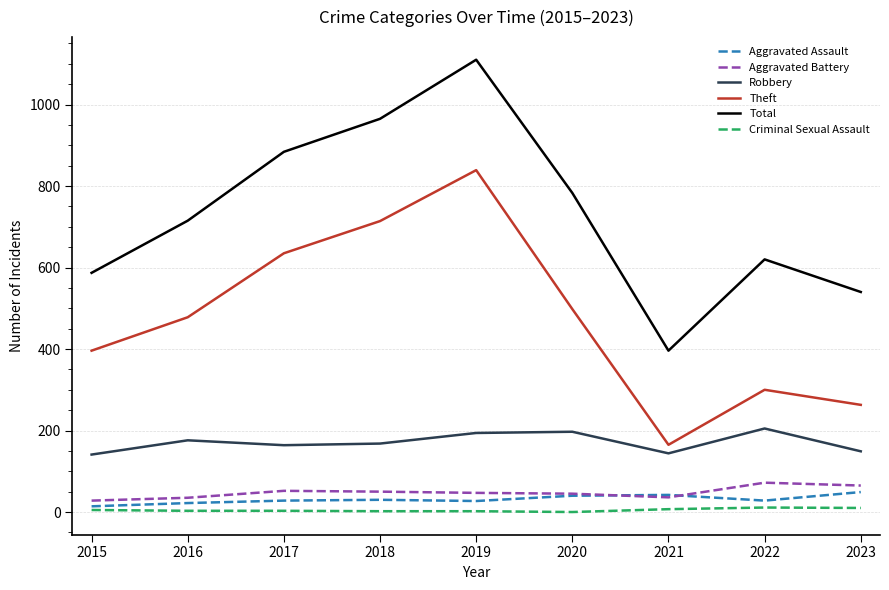

At which label does Total reach its peak?

2019